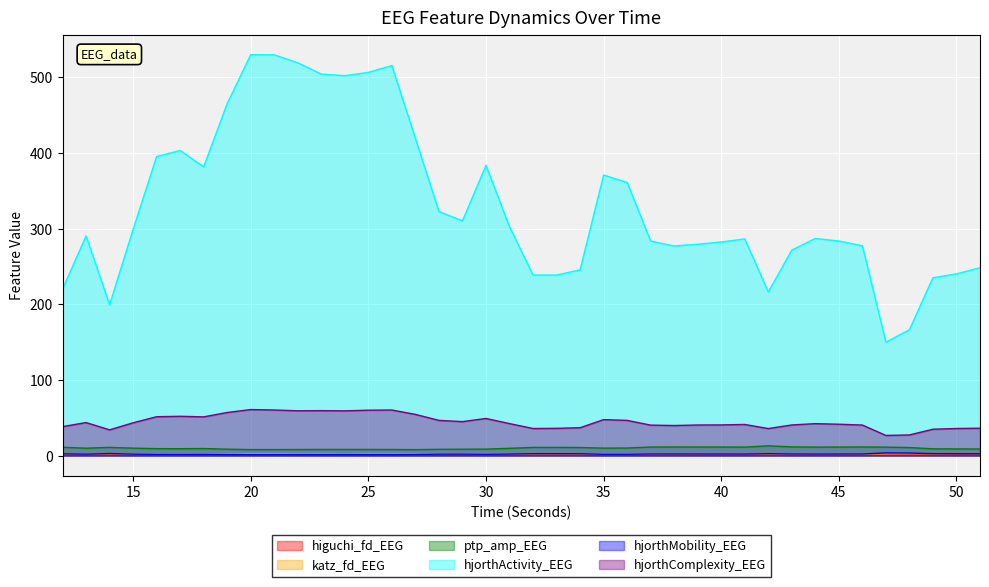

Which series has the largest total across all categories?

hjorthActivity_EEG